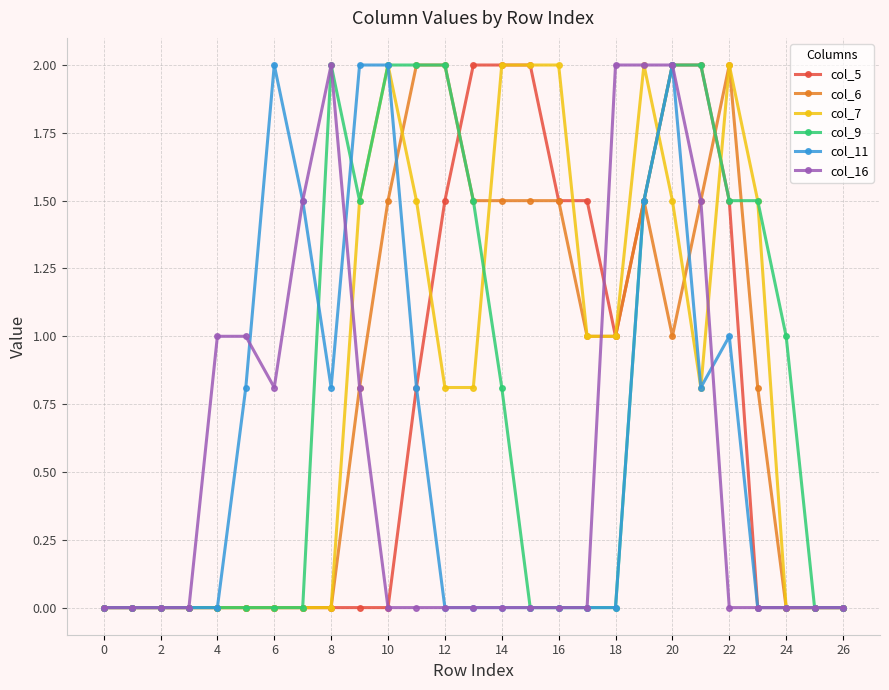

Reading left to right, extract all data points from this chart.

col_5: 0.0	0.0	0.0	0.0	0.0	0.0	0.0	0.0	0.0	0.0	0.0	0.8	1.5	2.0	2.0	2.0	1.5	1.5	1.0	1.5	2.0	2.0	1.5	0.0	0.0	0.0	0.0
col_6: 0.0	0.0	0.0	0.0	0.0	0.0	0.0	0.0	0.0	0.8	1.5	2.0	2.0	1.5	1.5	1.5	1.5	1.0	1.0	1.5	1.0	1.5	2.0	0.8	0.0	0.0	0.0
col_7: 0.0	0.0	0.0	0.0	0.0	0.0	0.0	0.0	0.0	1.5	2.0	1.5	0.8	0.8	2.0	2.0	2.0	1.0	1.0	2.0	1.5	0.8	2.0	1.5	0.0	0.0	0.0
col_9: 0.0	0.0	0.0	0.0	0.0	0.0	0.0	0.0	2.0	1.5	2.0	2.0	2.0	1.5	0.8	0.0	0.0	0.0	0.0	1.5	2.0	2.0	1.5	1.5	1.0	0.0	0.0
col_11: 0.0	0.0	0.0	0.0	0.0	0.8	2.0	1.5	0.8	2.0	2.0	0.8	0.0	0.0	0.0	0.0	0.0	0.0	0.0	1.5	2.0	0.8	1.0	0.0	0.0	0.0	0.0
col_16: 0.0	0.0	0.0	0.0	1.0	1.0	0.8	1.5	2.0	0.8	0.0	0.0	0.0	0.0	0.0	0.0	0.0	0.0	2.0	2.0	2.0	1.5	0.0	0.0	0.0	0.0	0.0